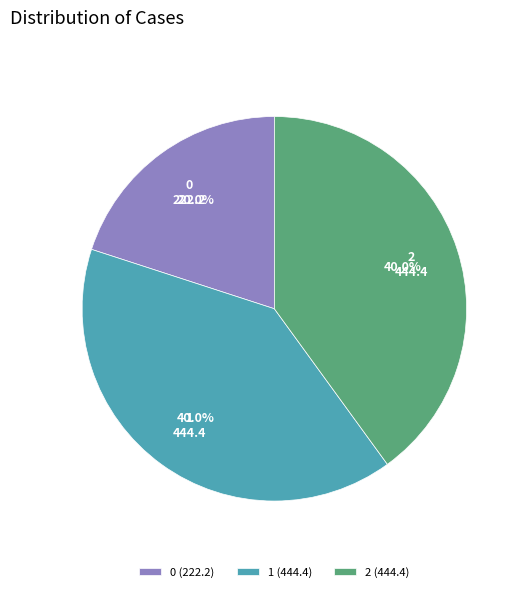

How many segments does this pie chart have?

3